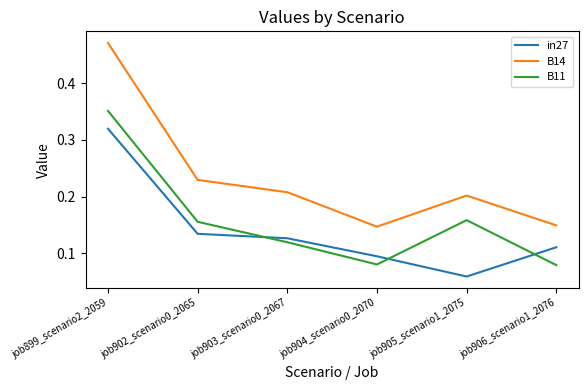

Is the value of B11 at job903_scenario0_2067 greater than the value of in27 at job902_scenario0_2065?

No